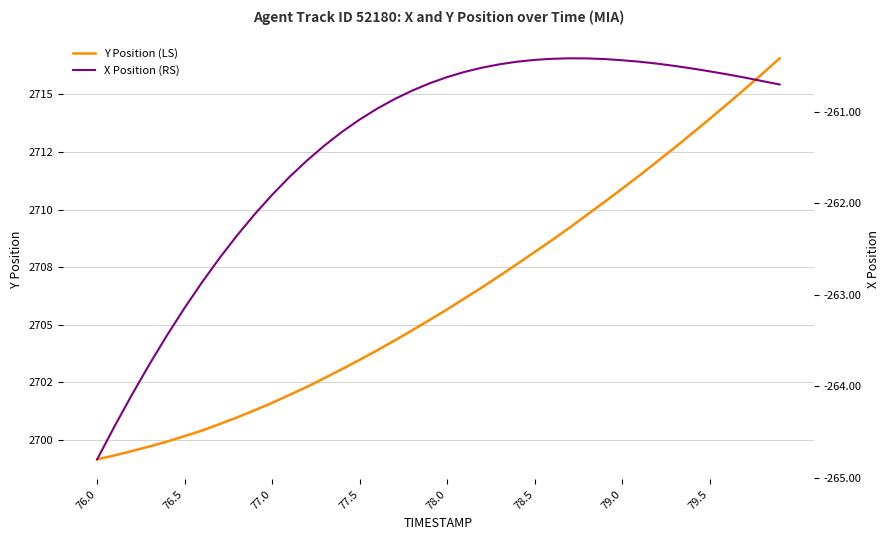

What is the sum of all X Position (RS) values?

-10455.9